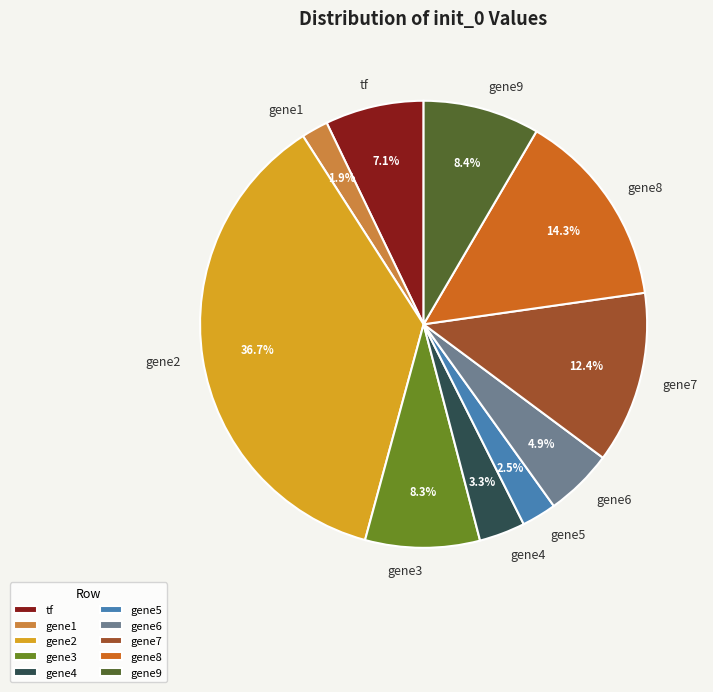

Does gene7 account for over 50% of the chart?

No